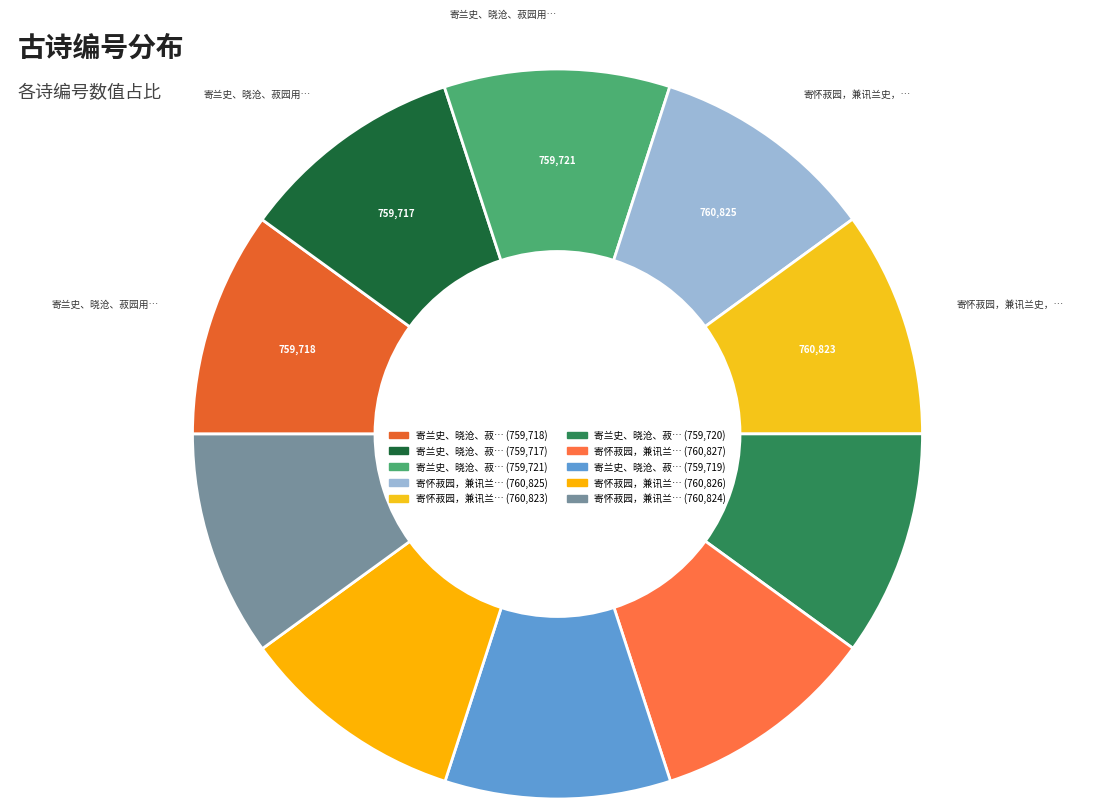

Count the number of slices in the pie.

10